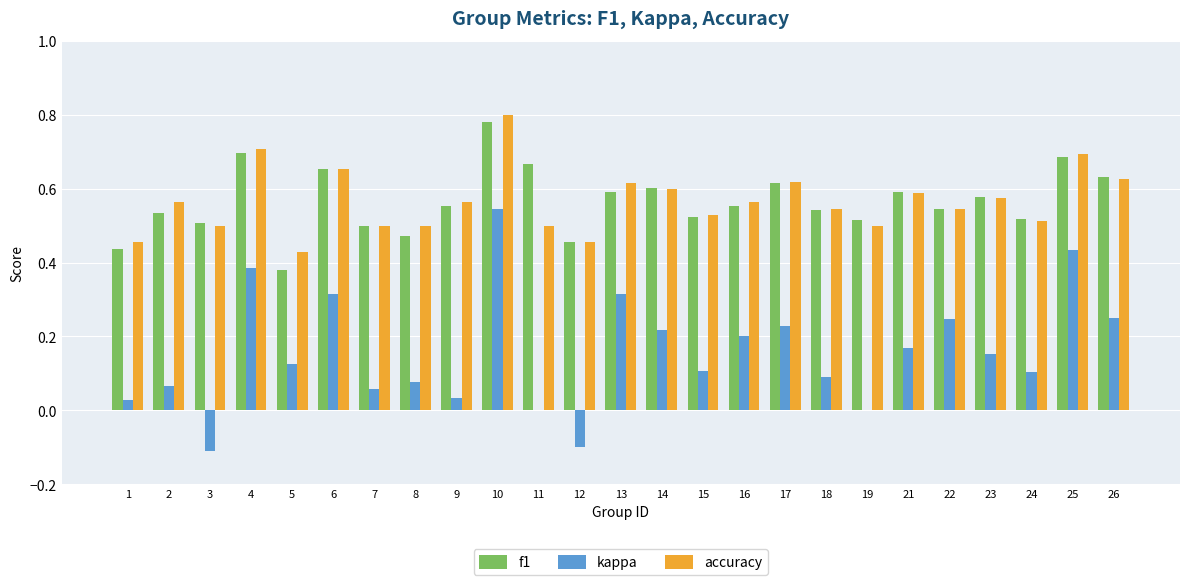

At which category is the sum across all series the highest?

10